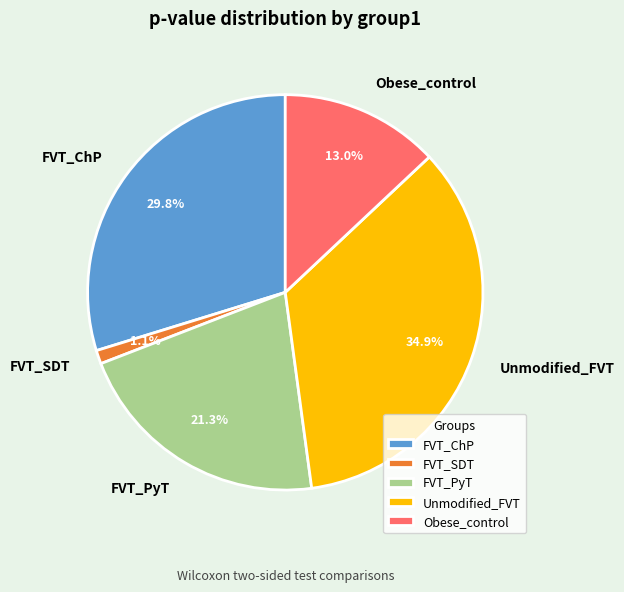

To the nearest percent, what is the difference between the Obese_control and FVT_SDT slice percentages?

12%